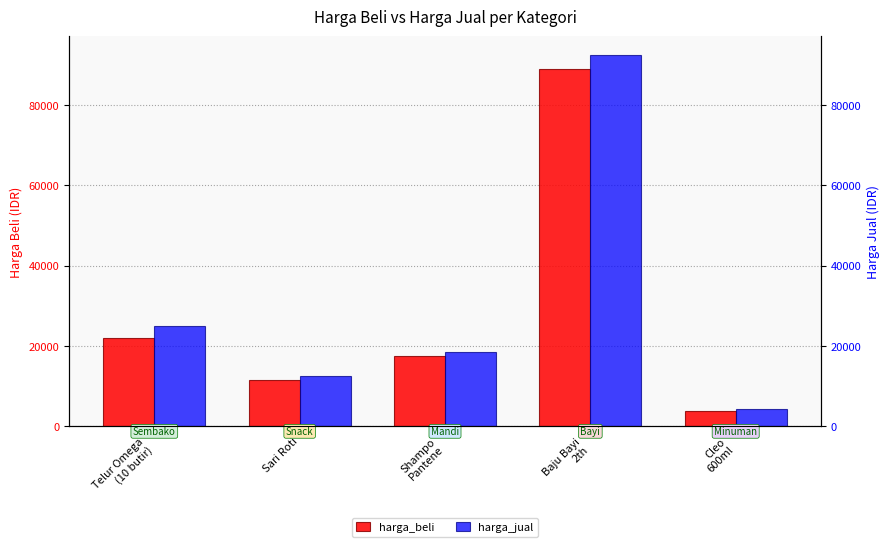

At Cleo
600ml, list the series in order from smallest to largest.

harga_beli, harga_jual